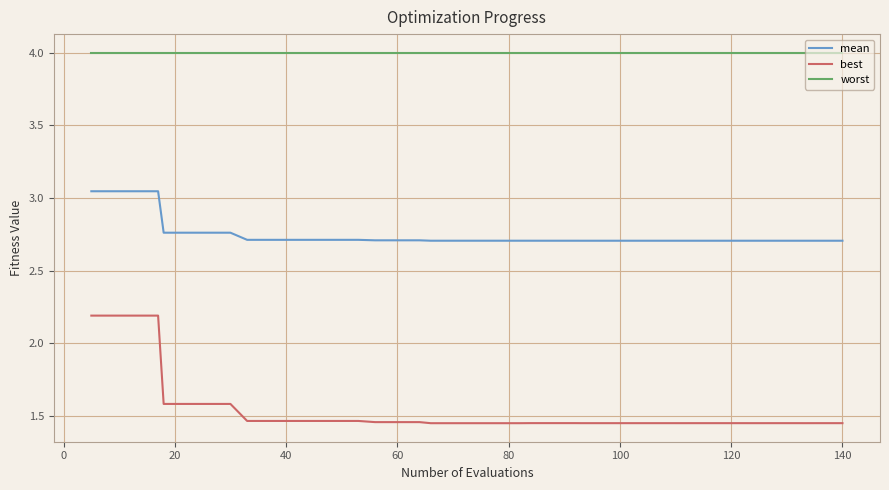

List the series in order of their overall mean, lowest first.

best, mean, worst